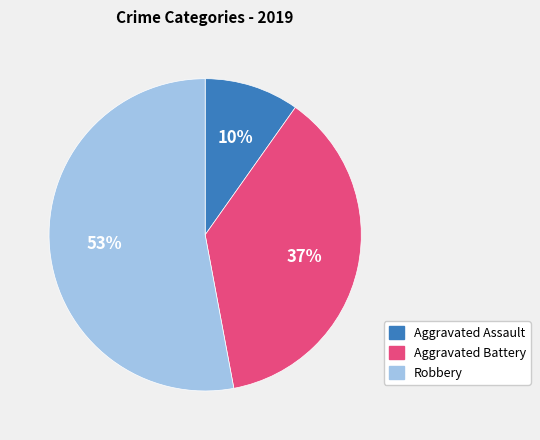

Is it true that Robbery is 53% of the pie?

True